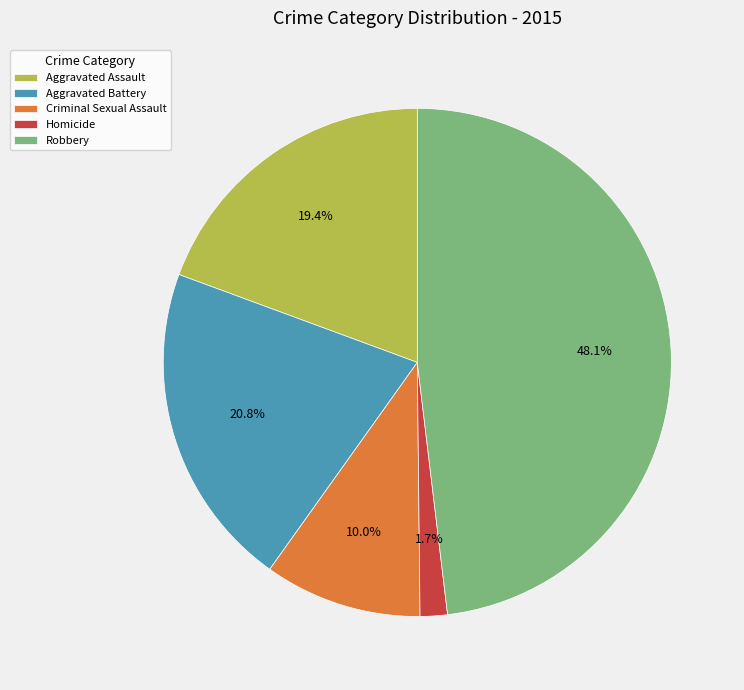

To the nearest percent, what percentage of the pie is Aggravated Assault?

19%